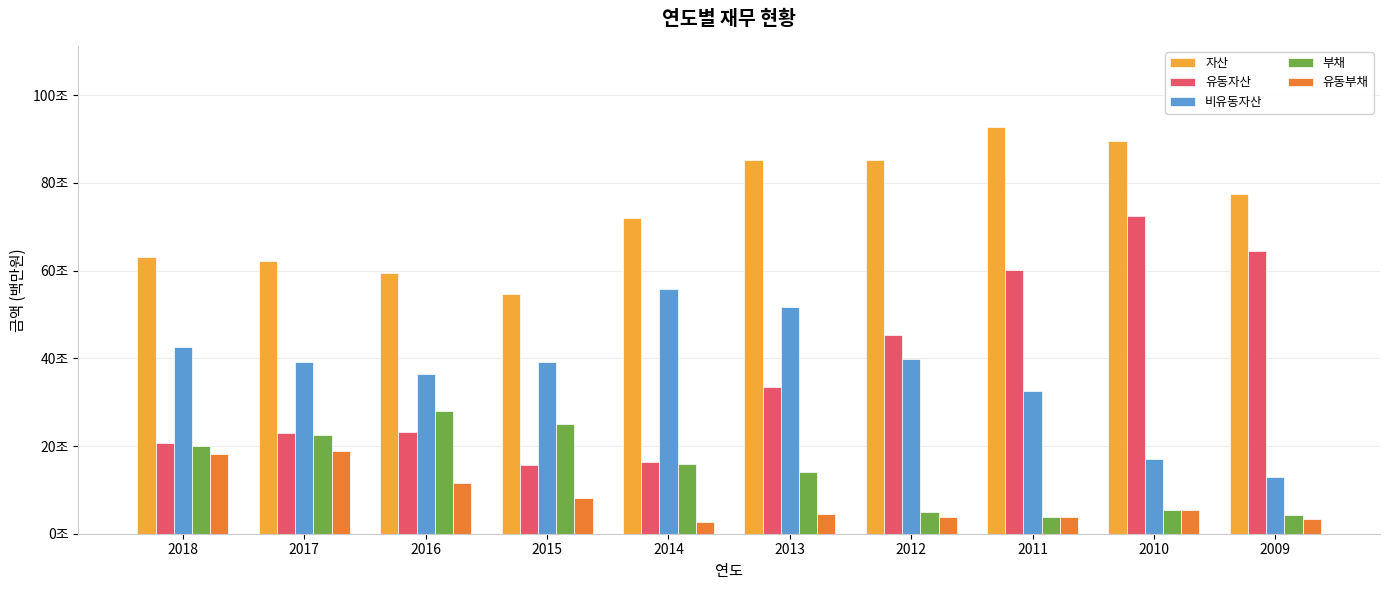

Where is 부채 nearest to the value 15915983?

2014